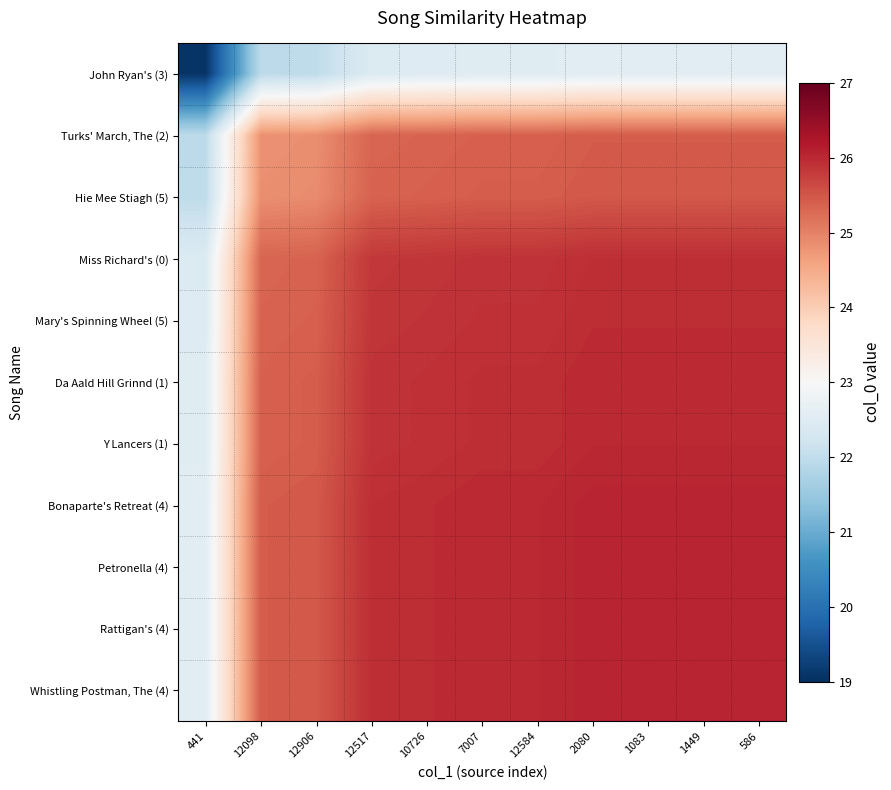

Reading left to right, what are all the values shown in this chart?

John Ryan's (3): 441=19.1	12098=22.0	12906=22.0	12517=22.5	10726=22.5	7007=22.5	12584=22.5	2080=22.6	1083=22.6	1449=22.6	586=22.6
Turks' March, The (2): 441=22.0	12098=24.8	12906=24.9	12517=25.3	10726=25.3	7007=25.4	12584=25.4	2080=25.4	1083=25.4	1449=25.4	586=25.4
Hie Mee Stiagh (5): 441=22.0	12098=24.9	12906=24.9	12517=25.4	10726=25.4	7007=25.4	12584=25.4	2080=25.5	1083=25.5	1449=25.5	586=25.5
Miss Richard's (0): 441=22.5	12098=25.3	12906=25.4	12517=25.8	10726=25.9	7007=25.9	12584=25.9	2080=25.9	1083=25.9	1449=25.9	586=25.9
Mary's Spinning Wheel (5): 441=22.5	12098=25.3	12906=25.4	12517=25.9	10726=25.9	7007=25.9	12584=25.9	2080=26.0	1083=26.0	1449=26.0	586=26.0
Da Aald Hill Grinnd (1): 441=22.5	12098=25.4	12906=25.4	12517=25.9	10726=25.9	7007=25.9	12584=25.9	2080=26.0	1083=26.0	1449=26.0	586=26.0
Y Lancers (1): 441=22.5	12098=25.4	12906=25.4	12517=25.9	10726=25.9	7007=25.9	12584=25.9	2080=26.0	1083=26.0	1449=26.0	586=26.0
Bonaparte's Retreat (4): 441=22.6	12098=25.4	12906=25.5	12517=25.9	10726=26.0	7007=26.0	12584=26.0	2080=26.0	1083=26.0	1449=26.0	586=26.0
Petronella (4): 441=22.6	12098=25.4	12906=25.5	12517=25.9	10726=26.0	7007=26.0	12584=26.0	2080=26.0	1083=26.0	1449=26.0	586=26.0
Rattigan's (4): 441=22.6	12098=25.4	12906=25.5	12517=25.9	10726=26.0	7007=26.0	12584=26.0	2080=26.0	1083=26.0	1449=26.0	586=26.0
Whistling Postman, The (4): 441=22.6	12098=25.4	12906=25.5	12517=25.9	10726=26.0	7007=26.0	12584=26.0	2080=26.0	1083=26.0	1449=26.0	586=26.0